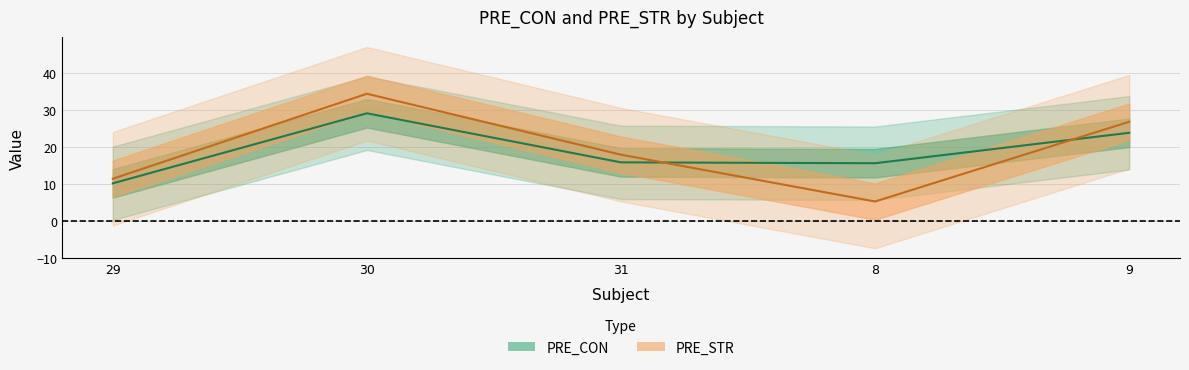

List the series in order of their peak value, lowest first.

PRE_CON, PRE_STR